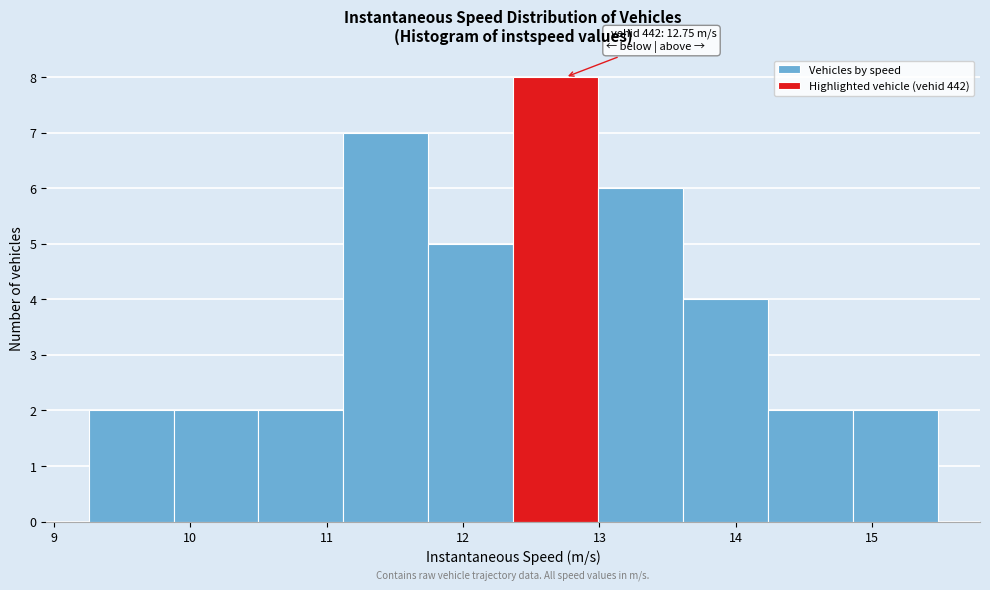

Over which range of the x-axis is the bar tallest?

12.4 to 13.0